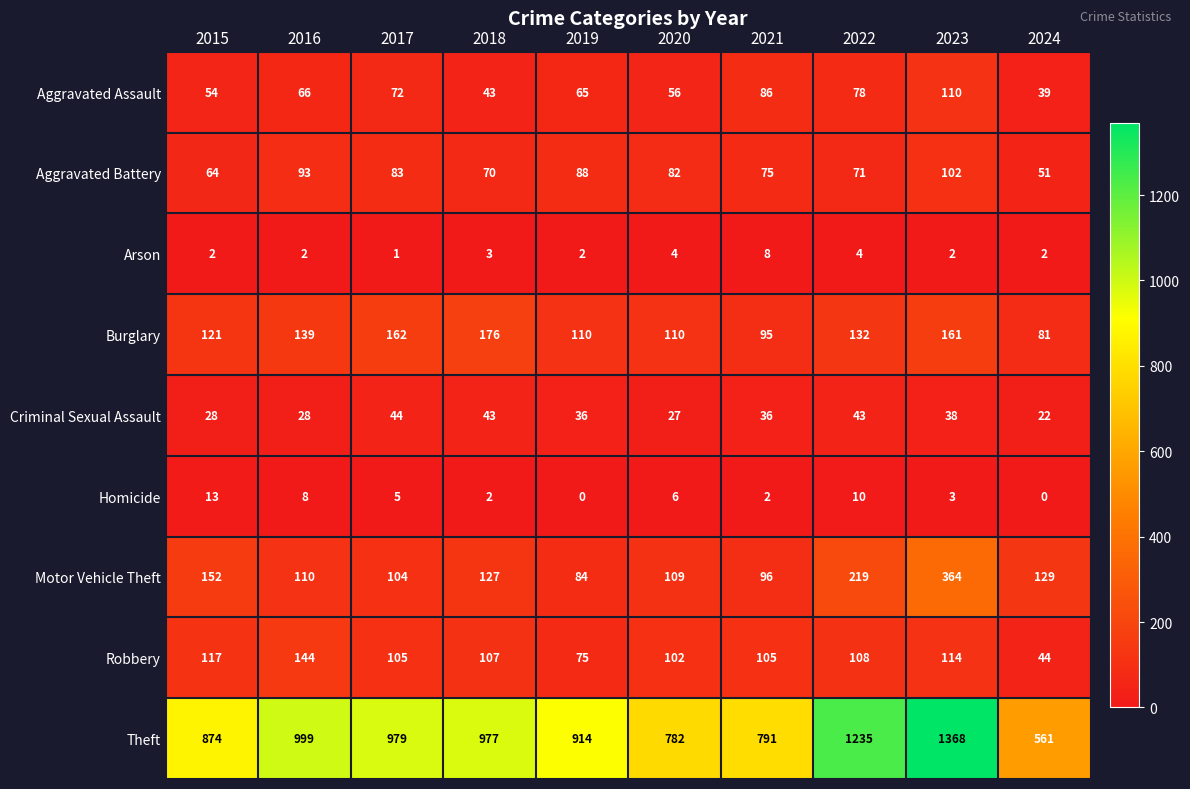

Which series changed the most between 2022 and 2023?

Motor Vehicle Theft